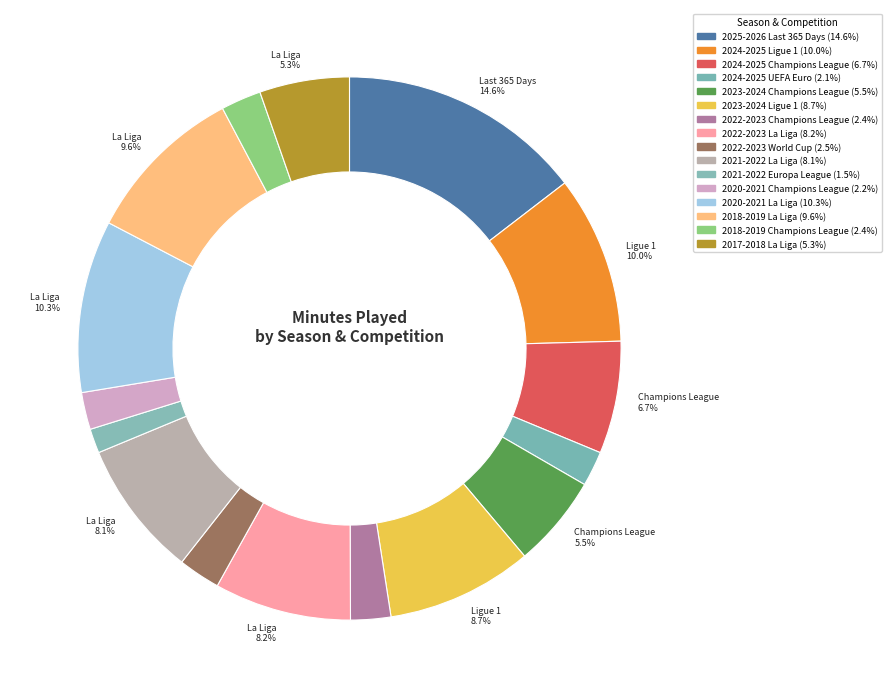

What is the largest slice in the pie chart?

2025-2026 Last 365 Days